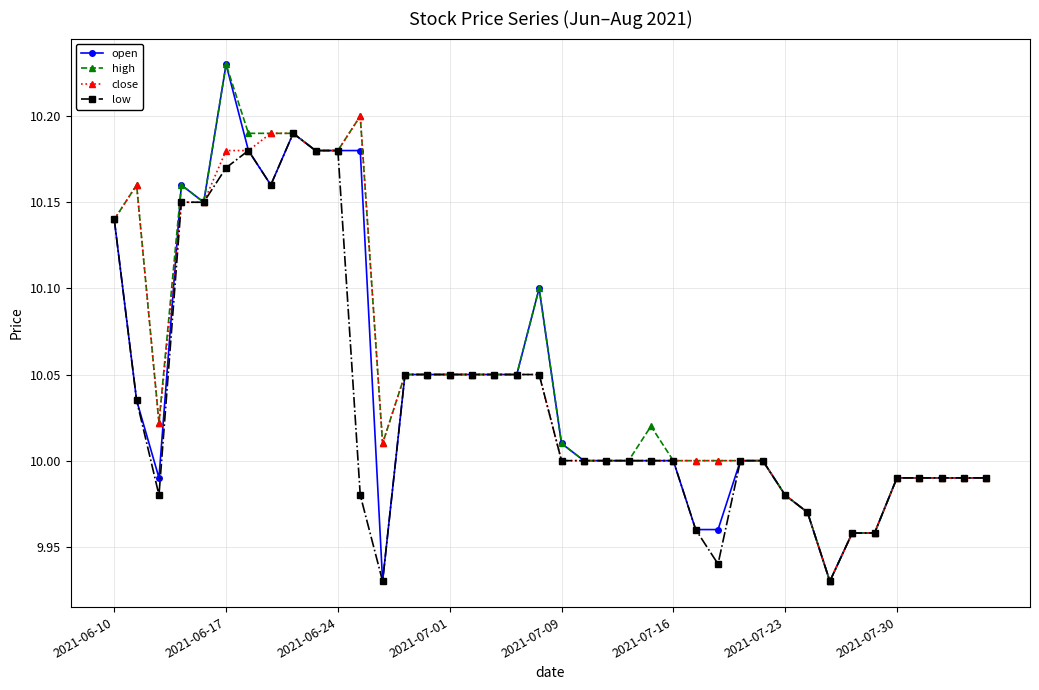

True or false: close has more than 1 interior local peaks.

True